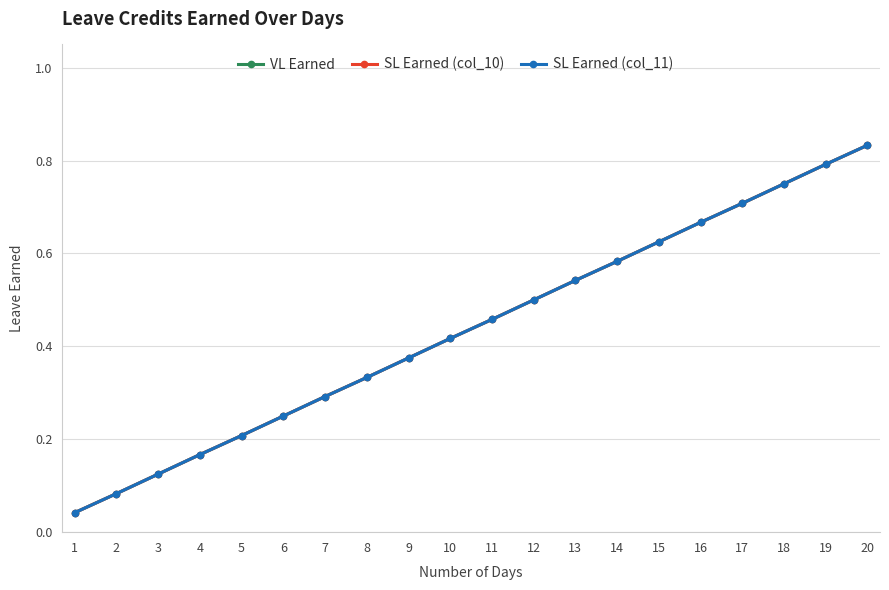

Is this an area chart (filled region under the line)?

No